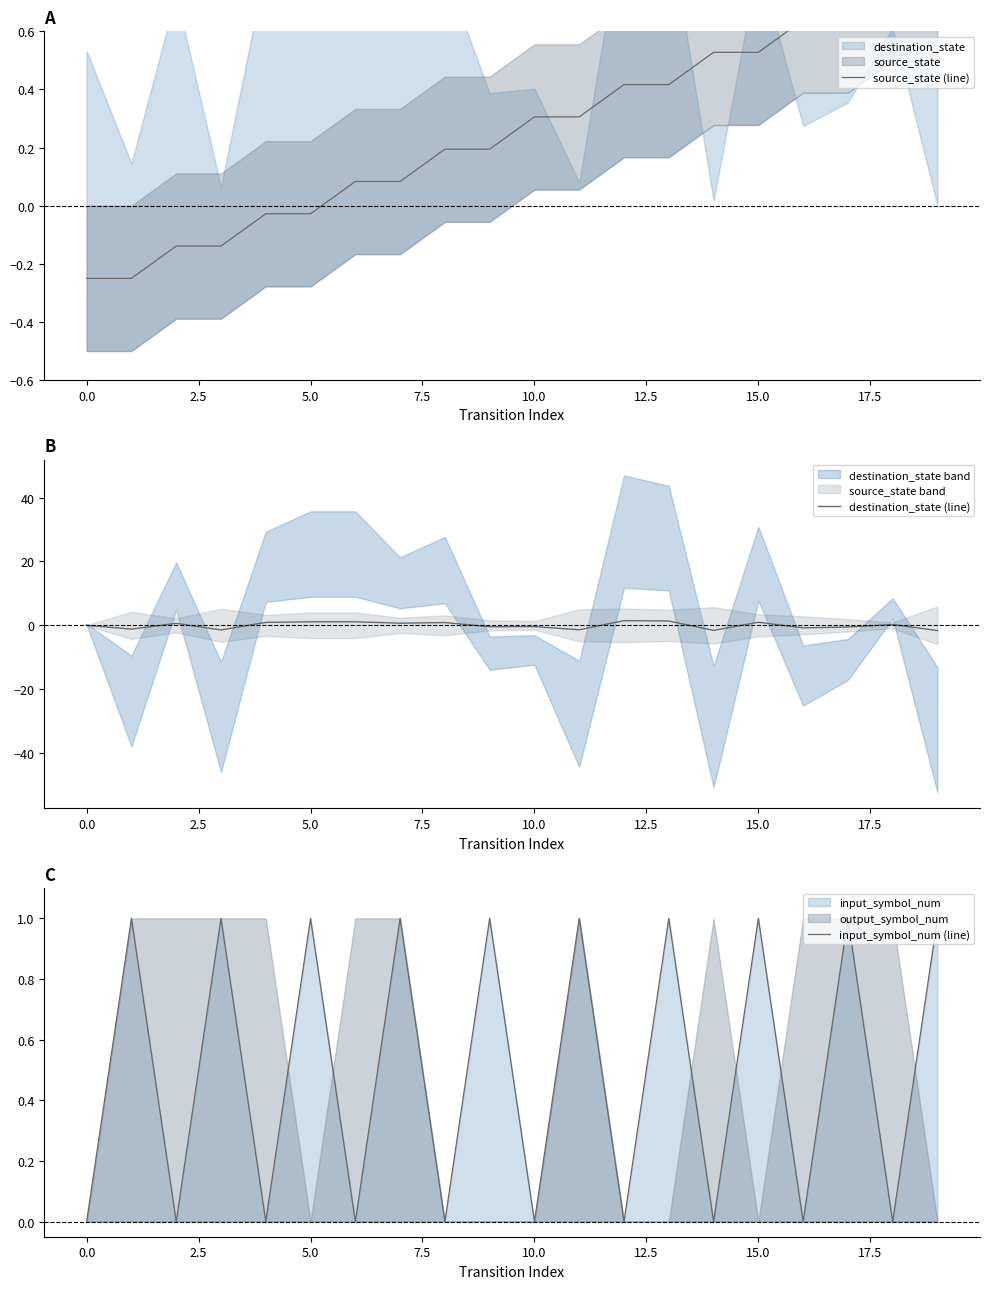

True or false: source_state (line) has more than 0 points higher than both neighbors.

False